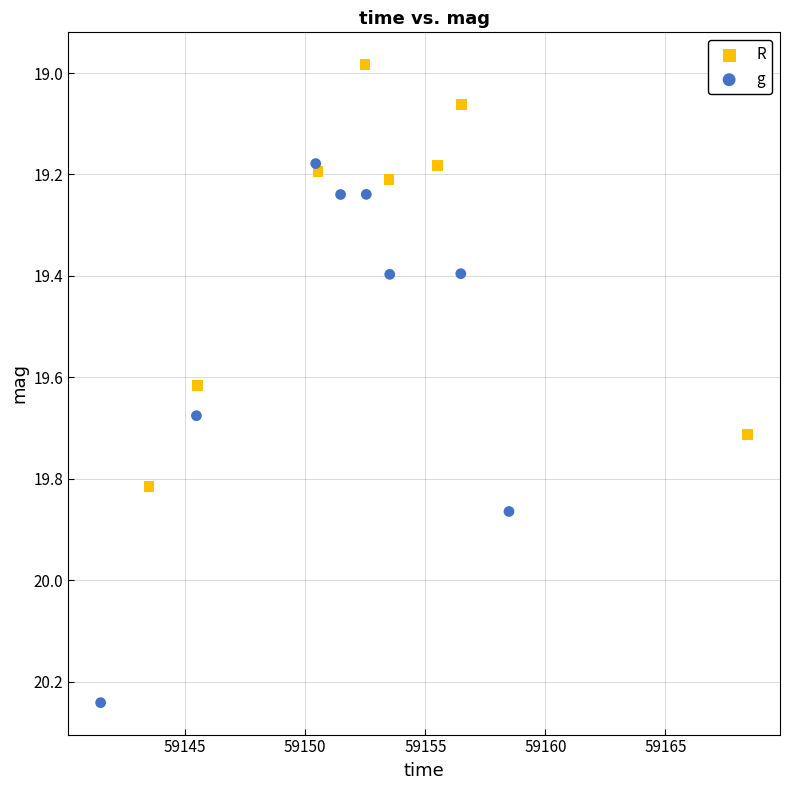

Which series reaches the maximum Y coordinate?

g